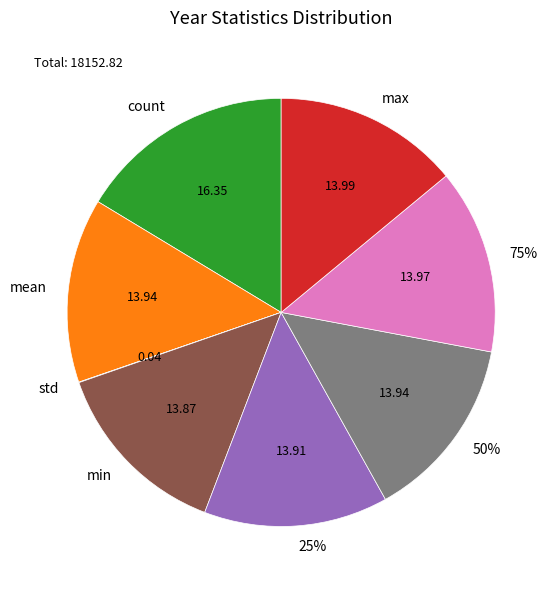

How much of the chart is everything except max?

86.0%